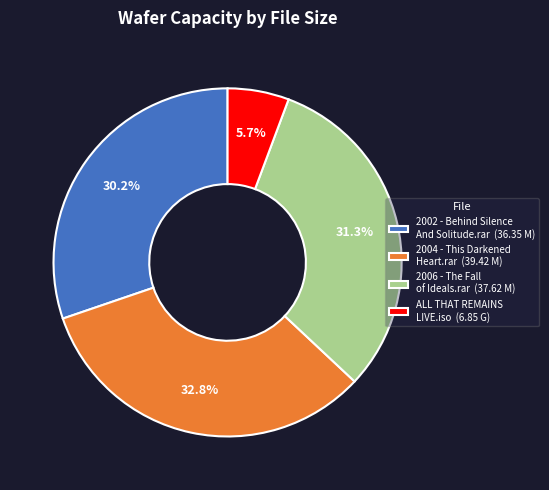

What portion of the pie excludes 2002 - Behind Silence And Solitude.rar?

69.8%